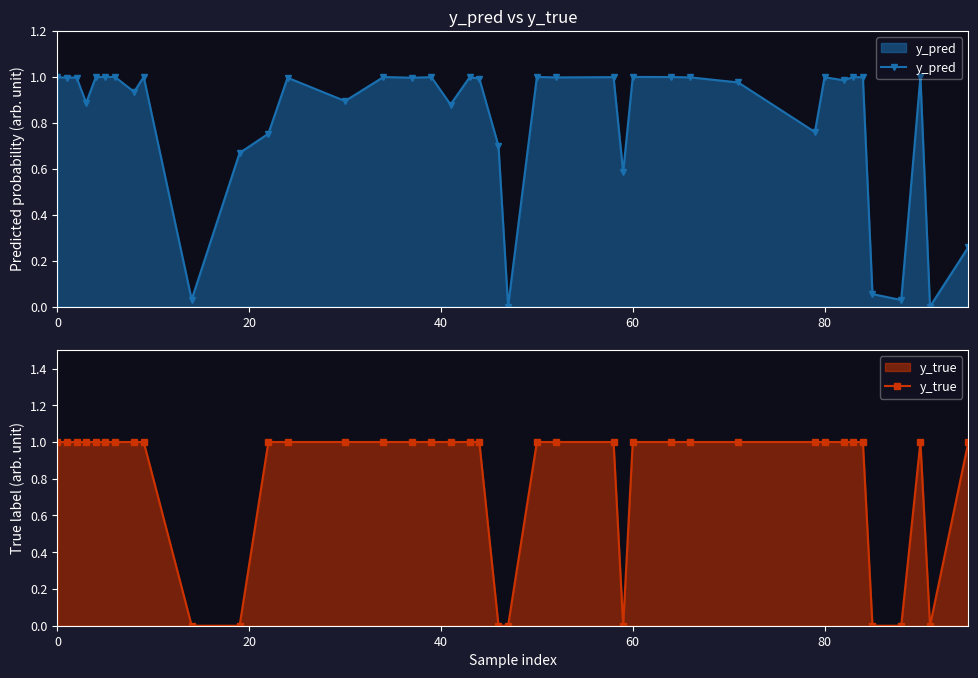

Rank the series by their average value, from lowest to highest.

y_true, y_pred